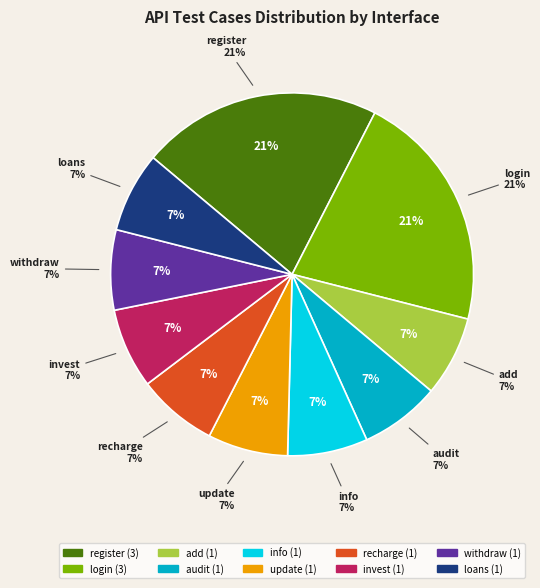

How many slices are in this pie chart?

10